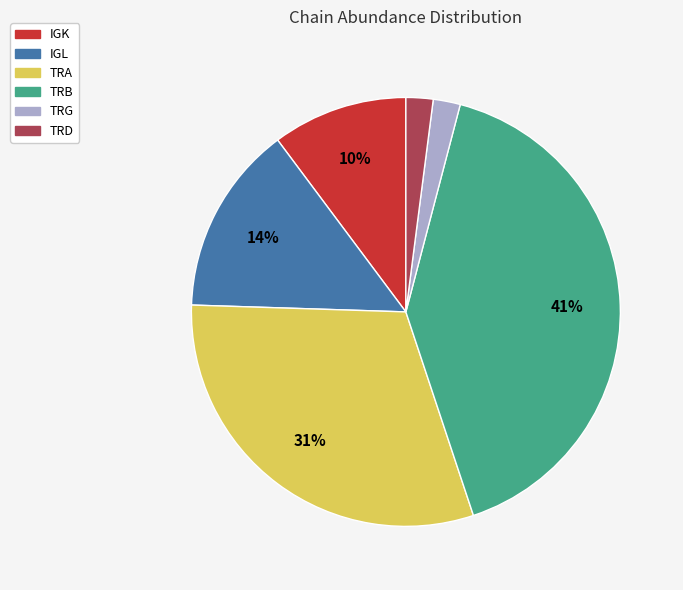

To the nearest percent, what is the combined percentage of TRG and IGL?

16%